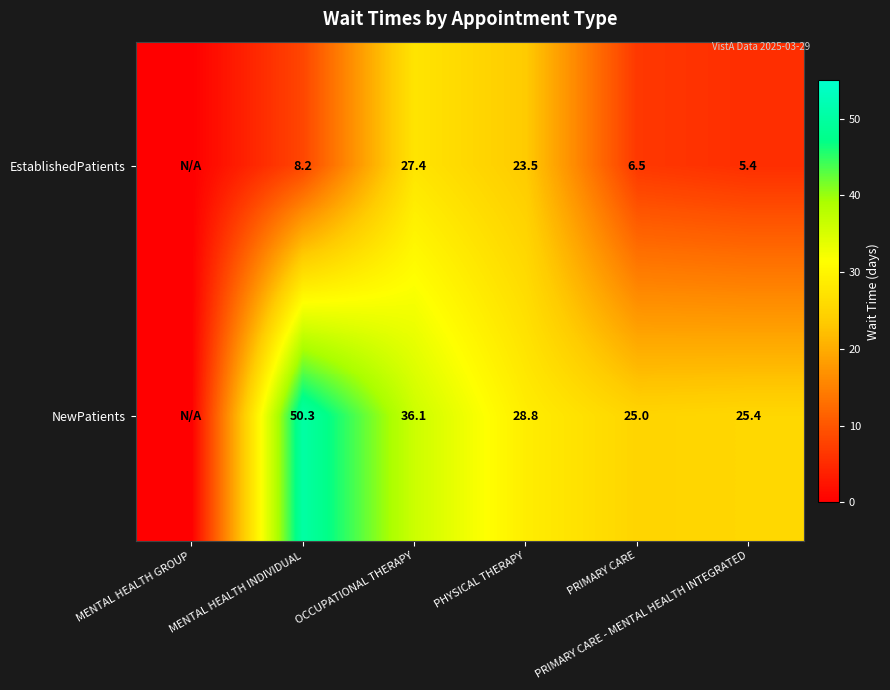

Rank the series by their average value, from lowest to highest.

EstablishedPatients, NewPatients